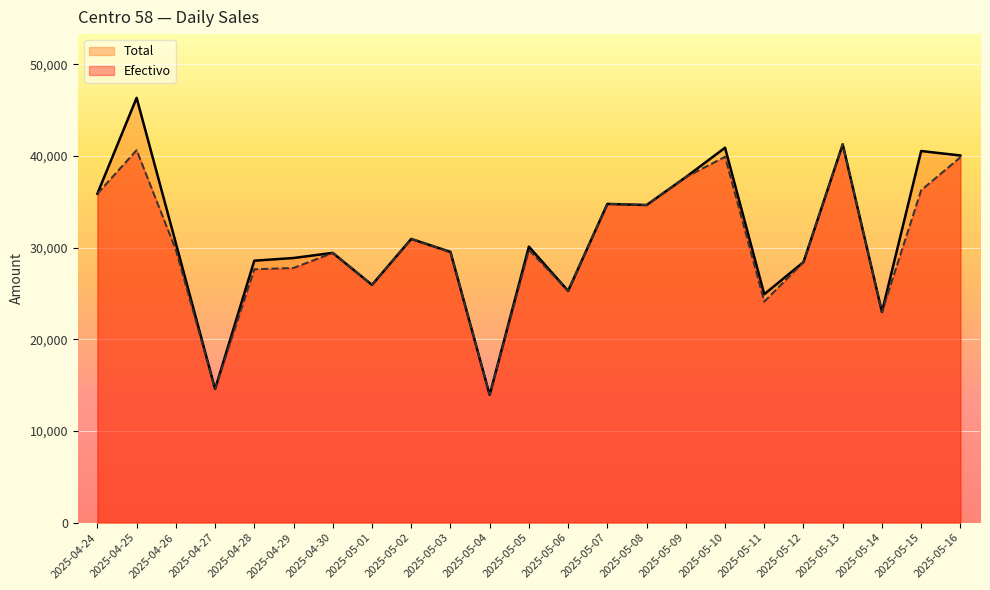

How many data points does each series have?

23